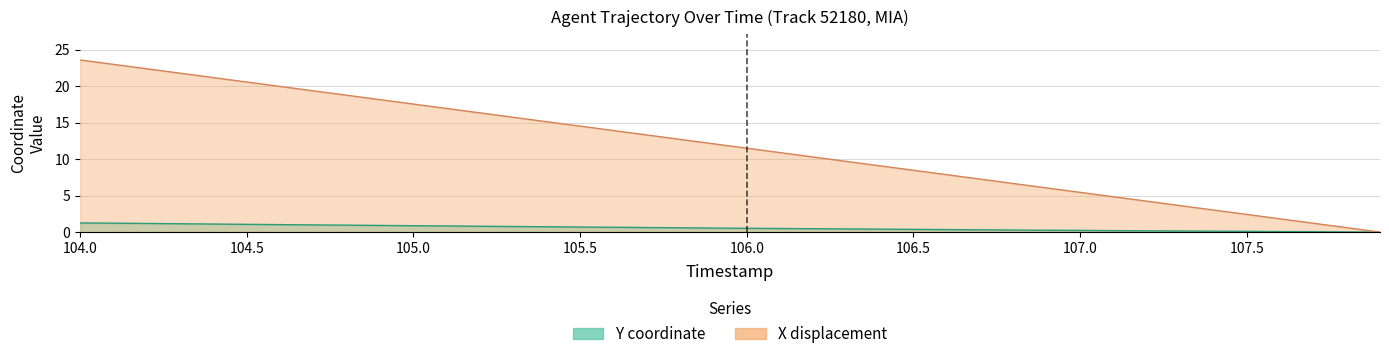

Count the number of data series in this chart.

2